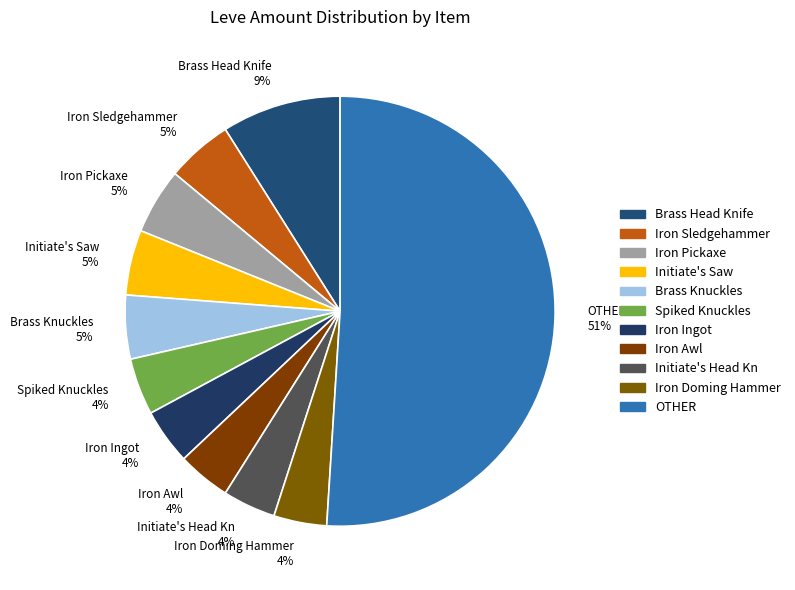

What is the majority slice?

OTHER 51%